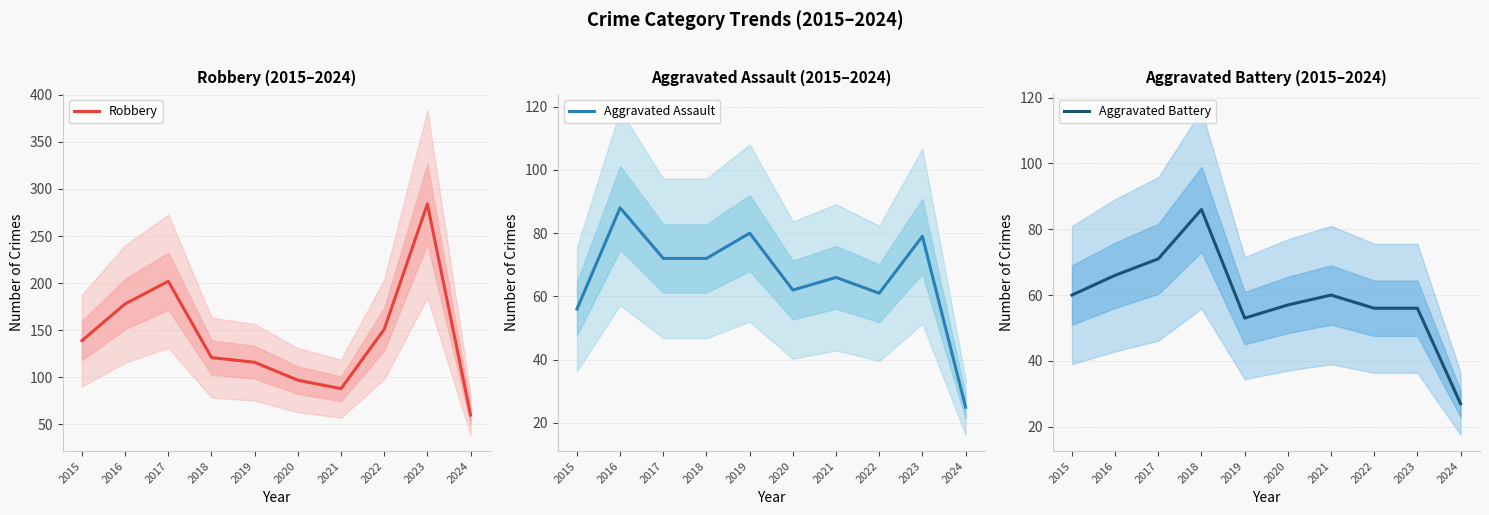

What is the difference between the Robbery values at 2023 and 2022?

133